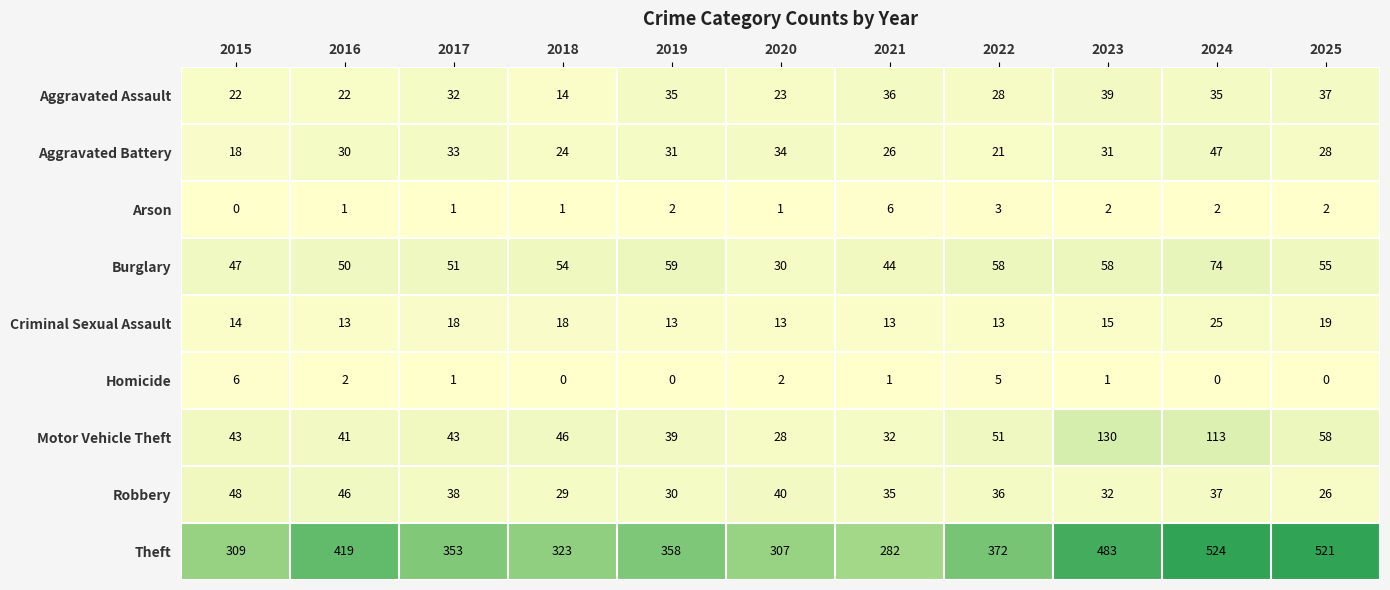

How many distinct data groups are displayed?

9